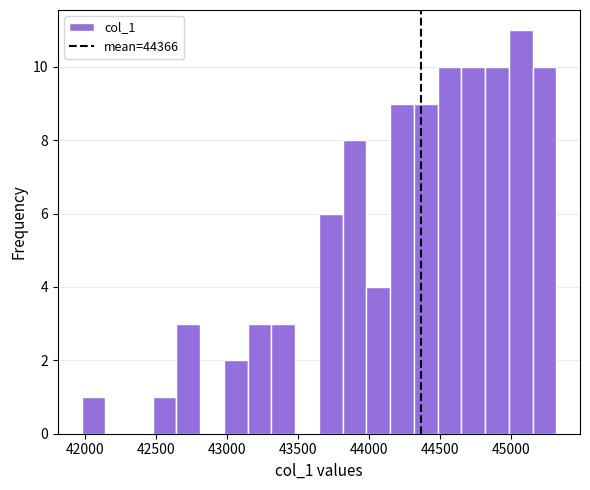

Read against the x-axis, roughly where is the centre of the tallest bar?

45050